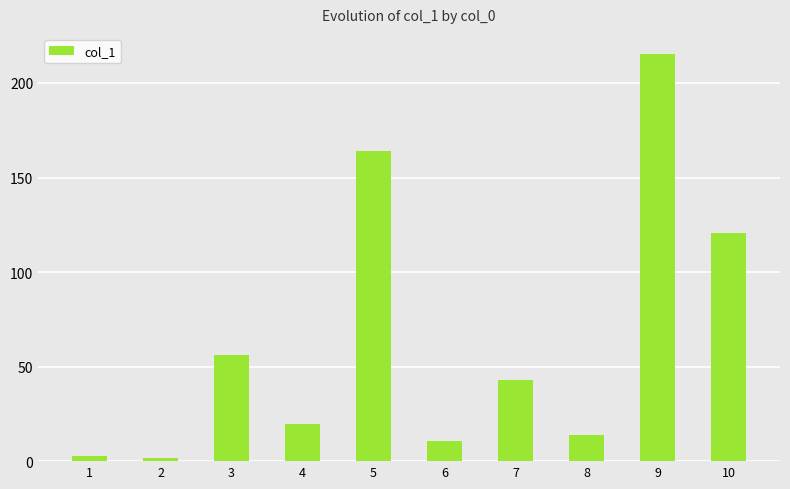

The chart shows a value of 2.7 at 1. True or false?

True